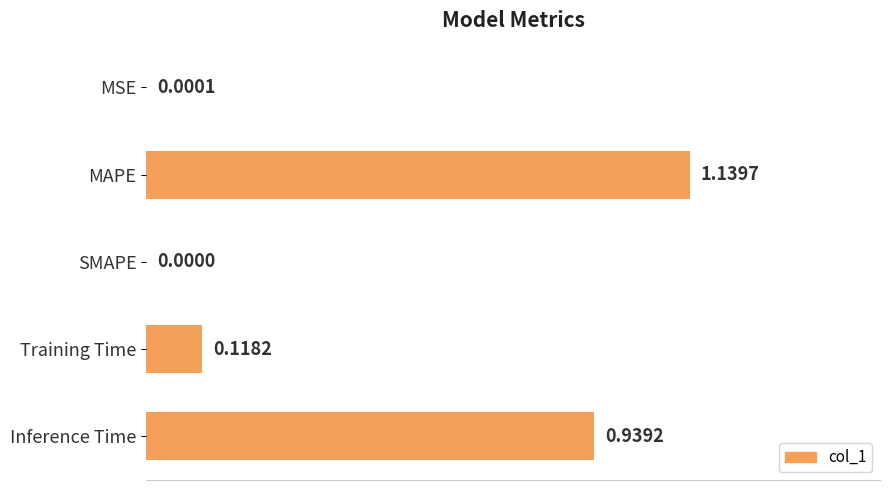

What is the change in value from MAPE to Training Time?

-1.0